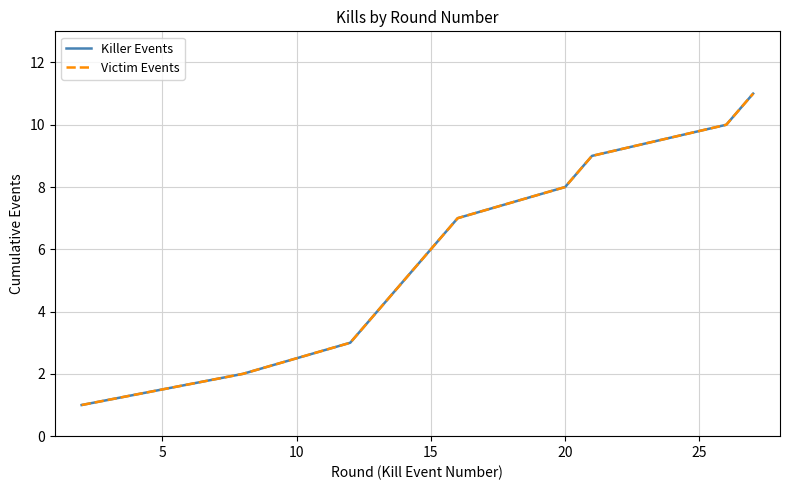

True or false: Victim Events has more than 0 points higher than both neighbors.

False